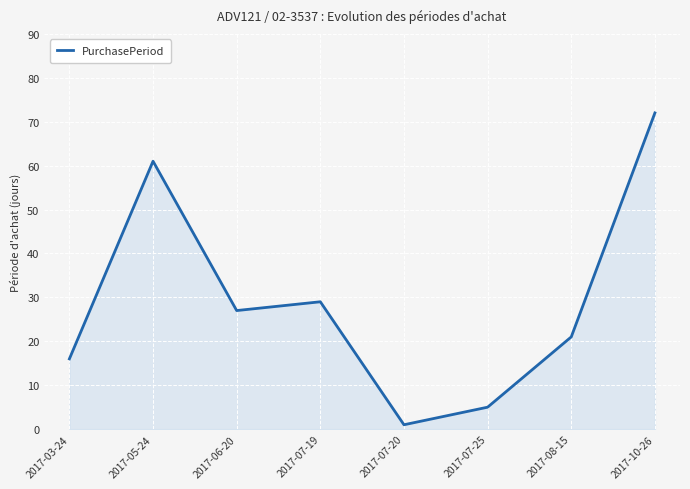

What is the difference between the maximum and minimum values?

71